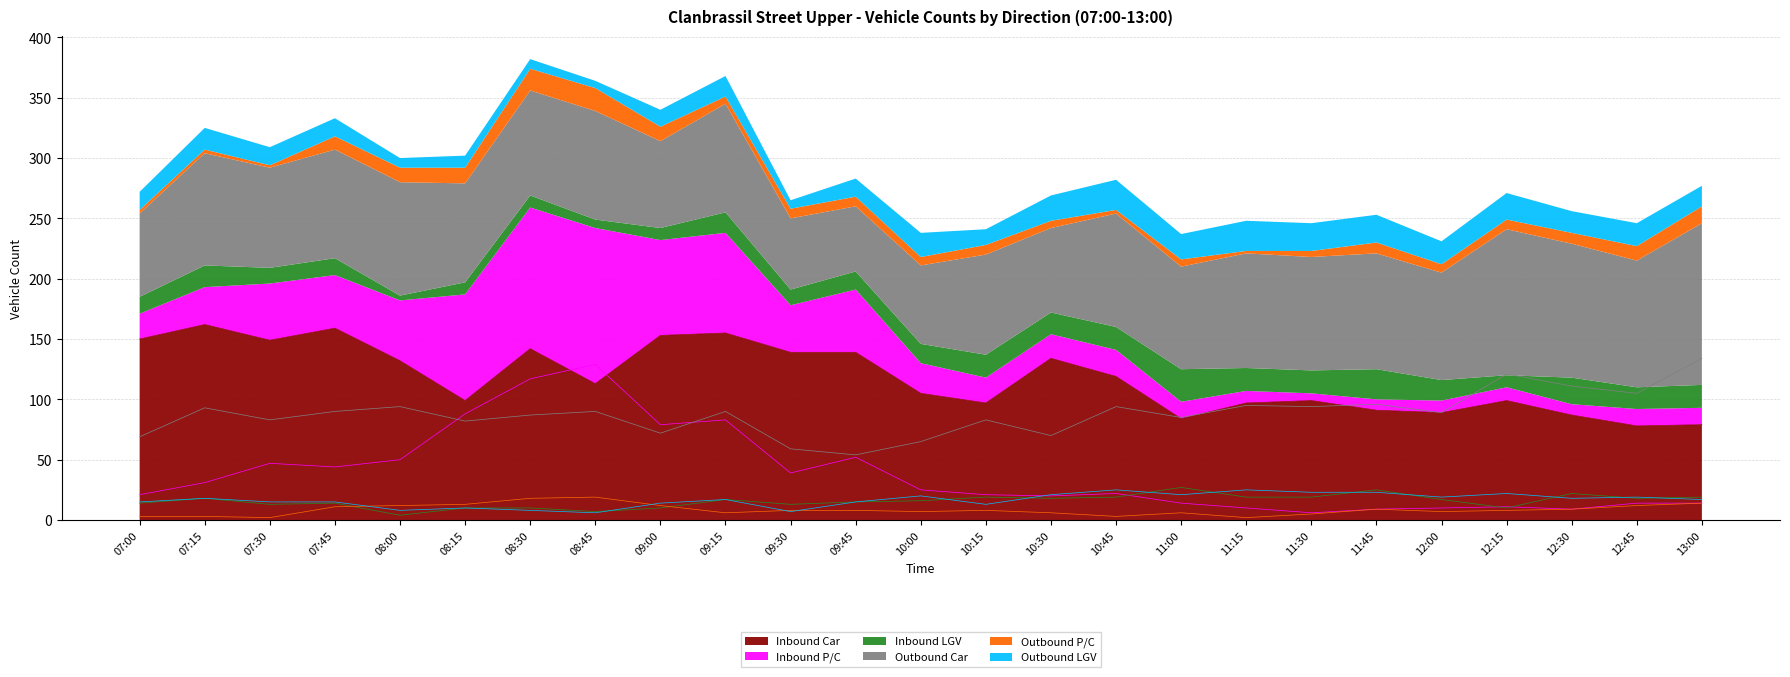

How many interior local peaks does the Outbound P/C series have?

4